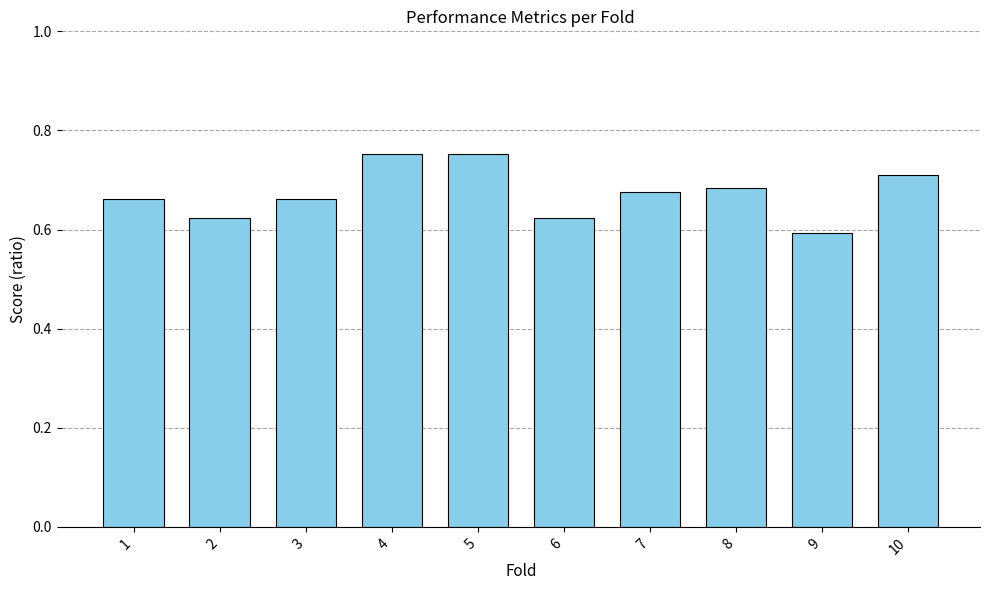

The value at 3 is 0.9. True or false?

False